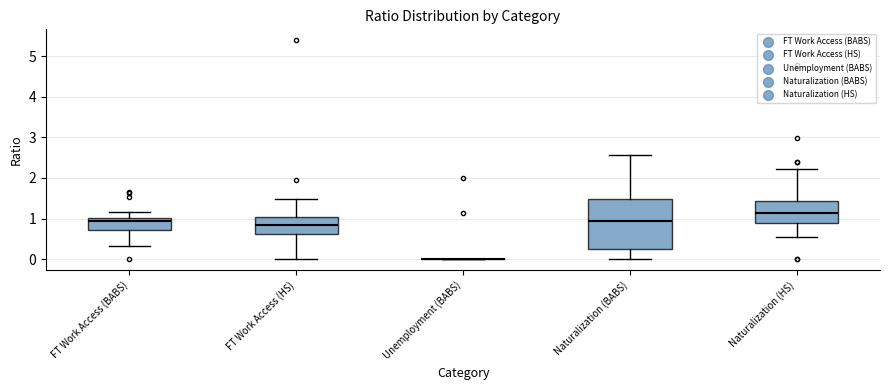

Which box is the tallest, from its lower edge to its upper edge?

Naturalization (BABS)